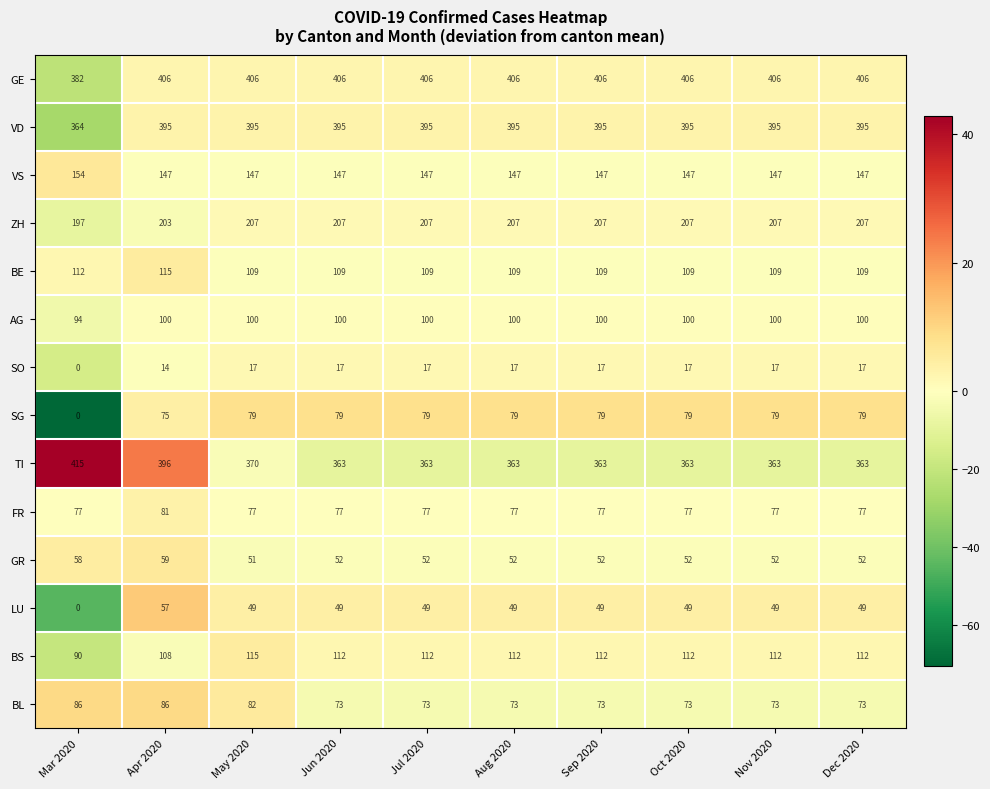

At Jun 2020, list the series in order from smallest to largest.

SO, LU, GR, BL, FR, SG, AG, BE, BS, VS, ZH, TI, VD, GE